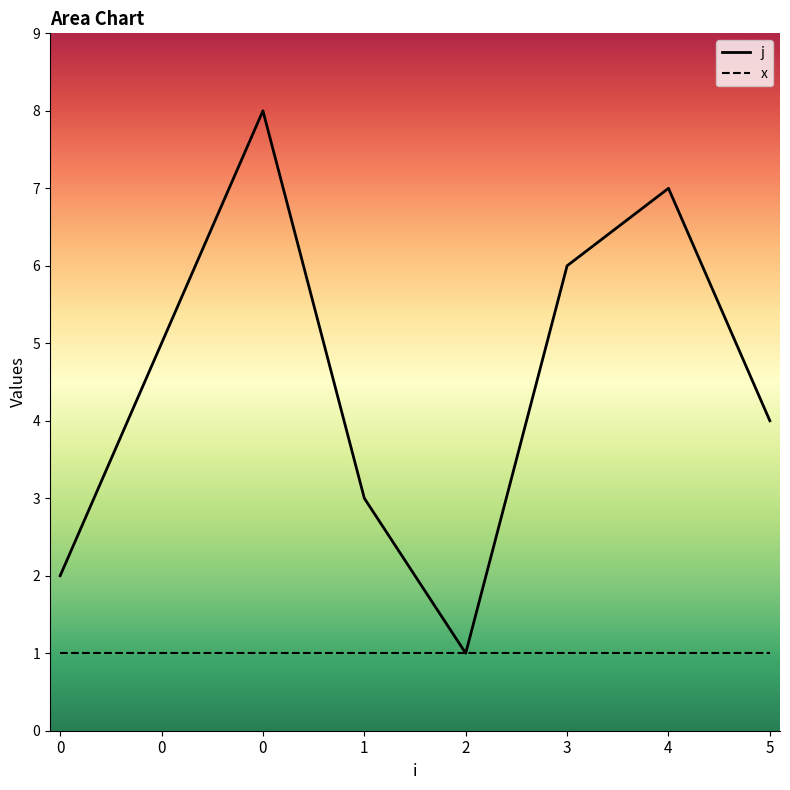

What is the change in value from 1 to 2?

-2